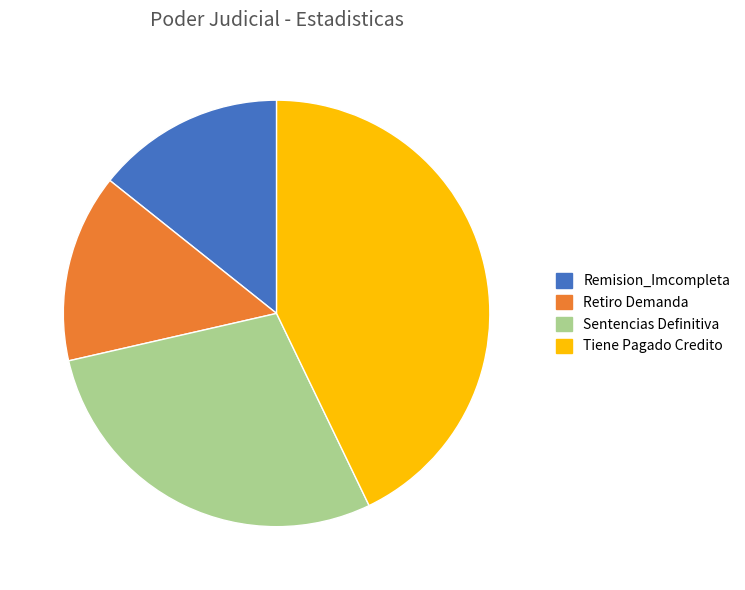

Is Tiene Pagado Credito the majority of the pie?

No